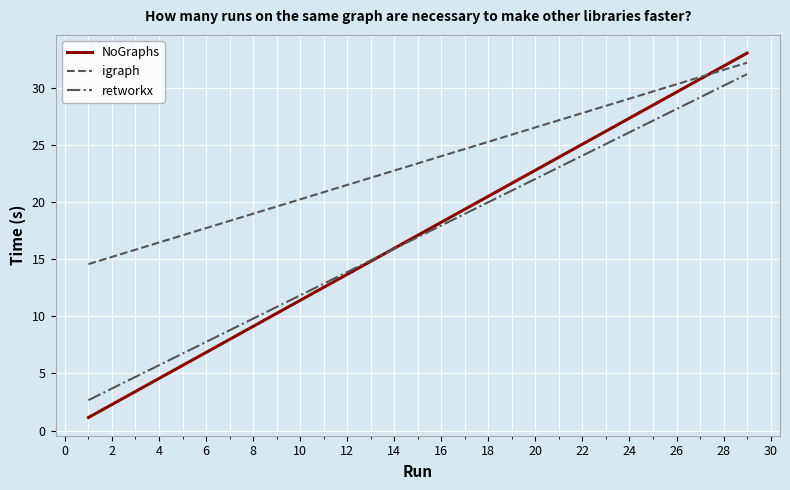

Which series has the largest total across all categories?

igraph